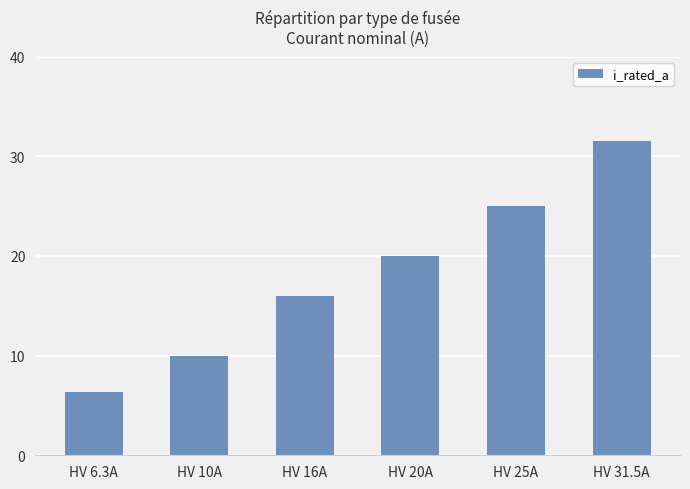

List the labels in order of value, smallest first.

HV 6.3A, HV 10A, HV 16A, HV 20A, HV 25A, HV 31.5A